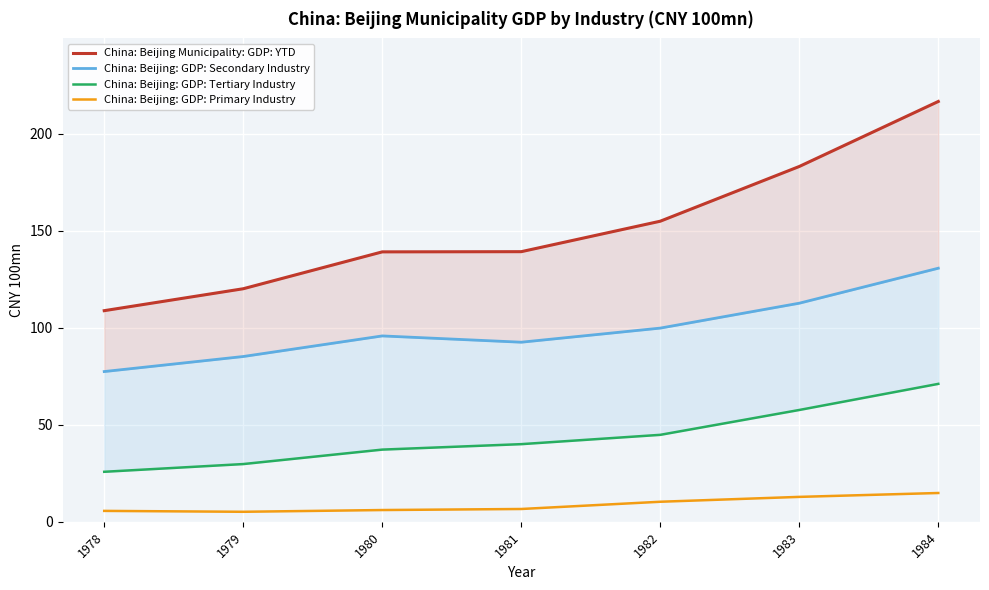

At how many categories does at least one series exceed 116?

6